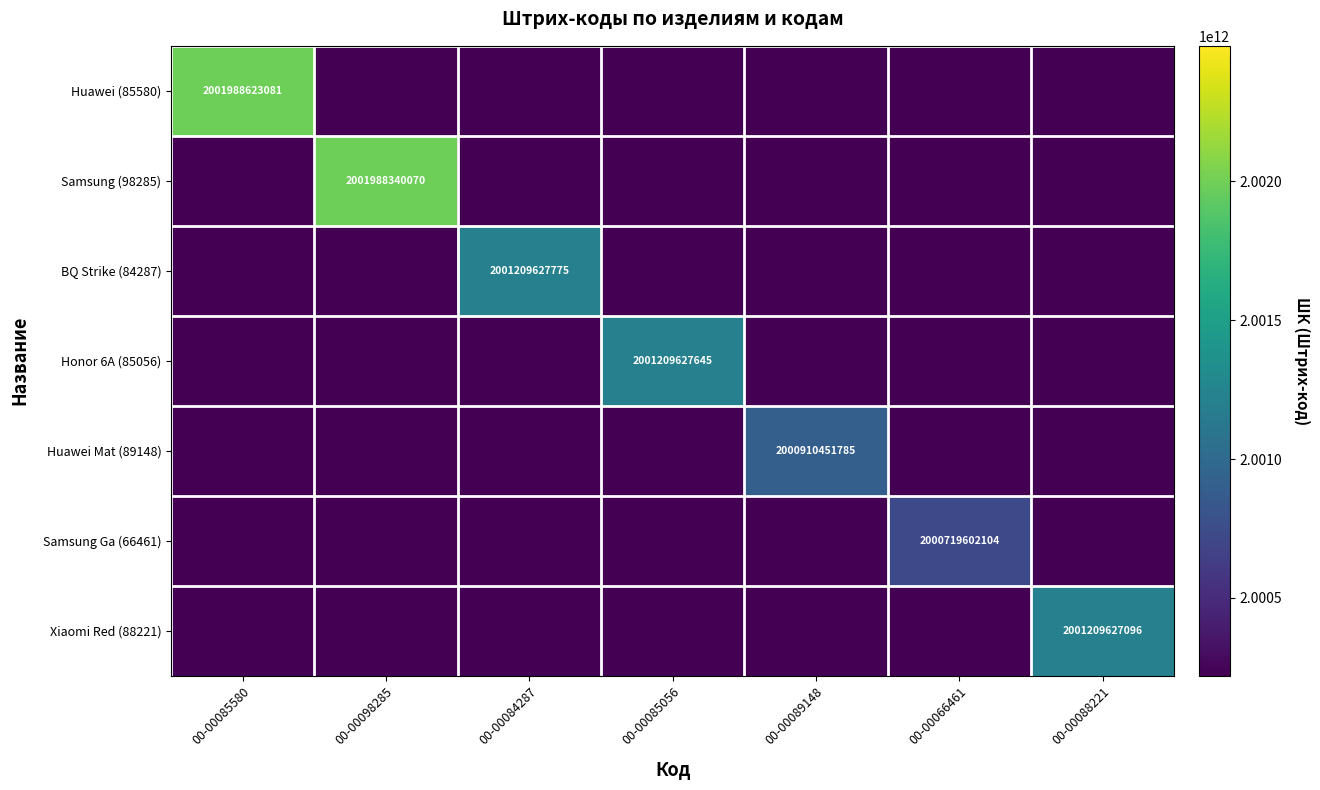

Is it true that Huawei (85580) equals 3267053235171 at 00-00085580?

False